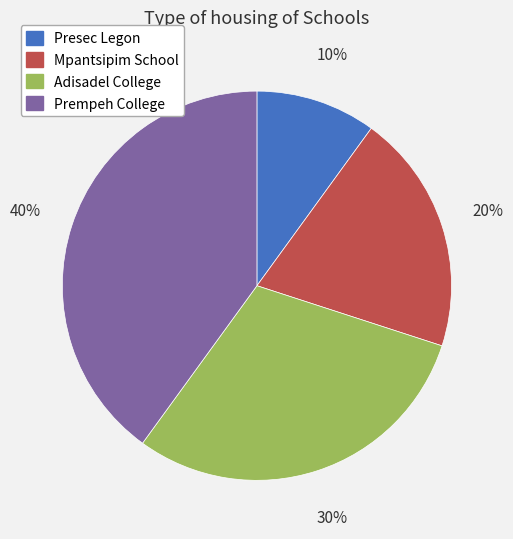

To the nearest percent, what portion does Mpantsipim School represent?

20%